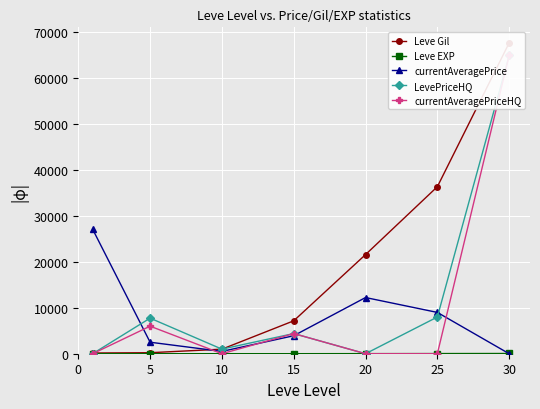

What is the difference between the maximum and minimum values in the currentAveragePrice series?

27128